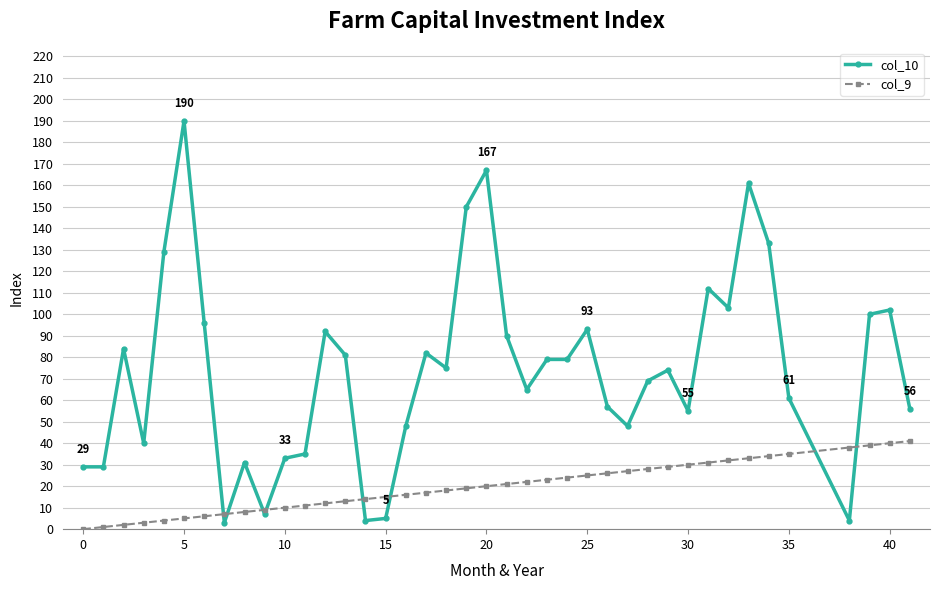

Rank the series by their maximum value, from highest to lowest.

col_10, col_9